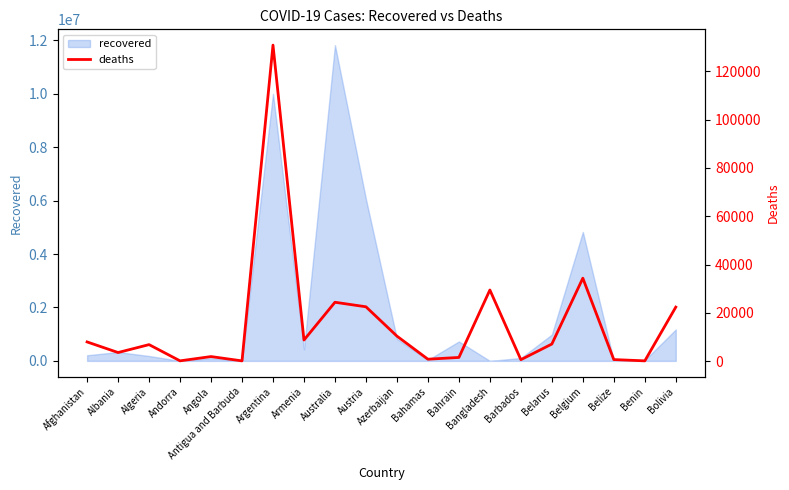

True or false: there are more than 0 points higher than both neighbors.

True